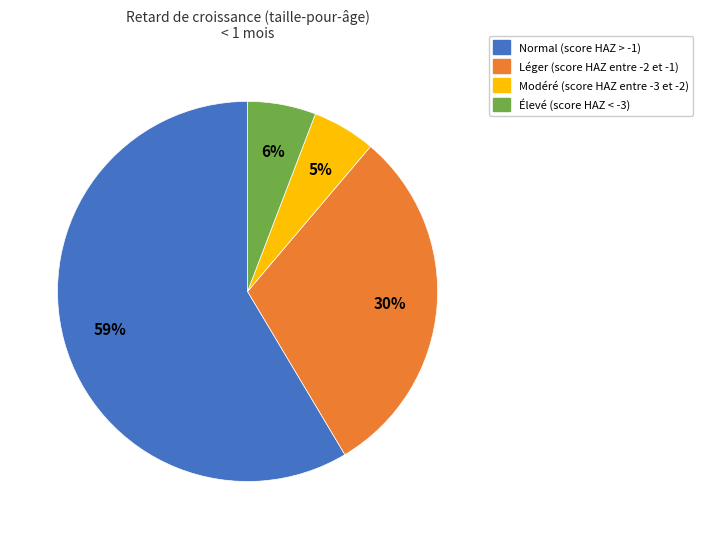

Does Normal (score HAZ > -1) represent more than half of the total?

Yes